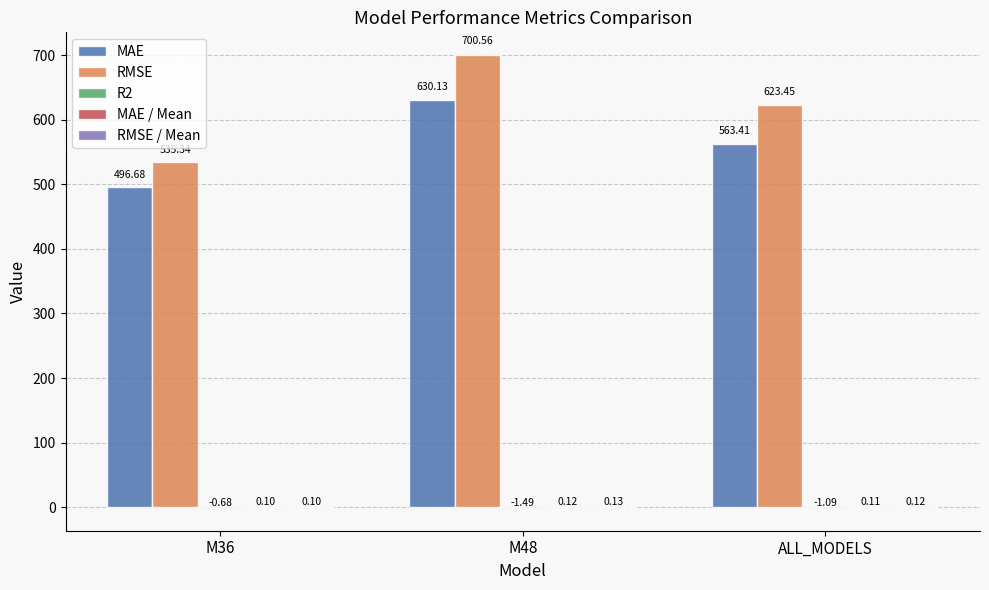

What is the sum of all MAE values?

1690.2